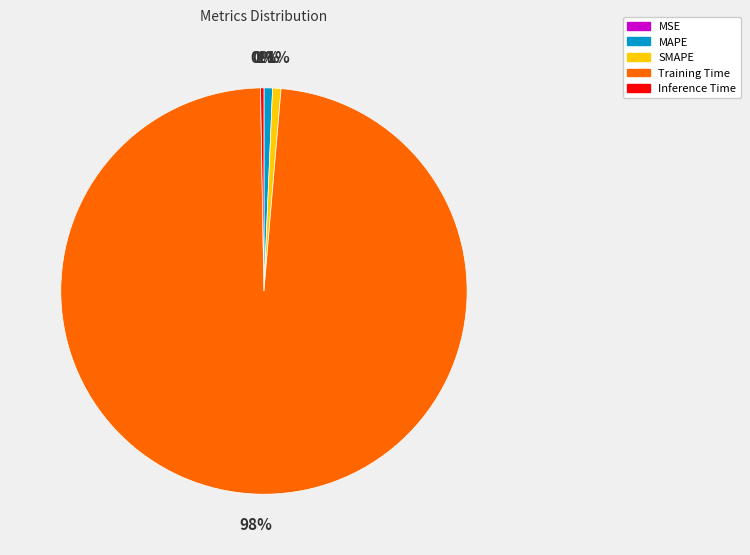

Which category has the biggest portion of the pie?

Training Time